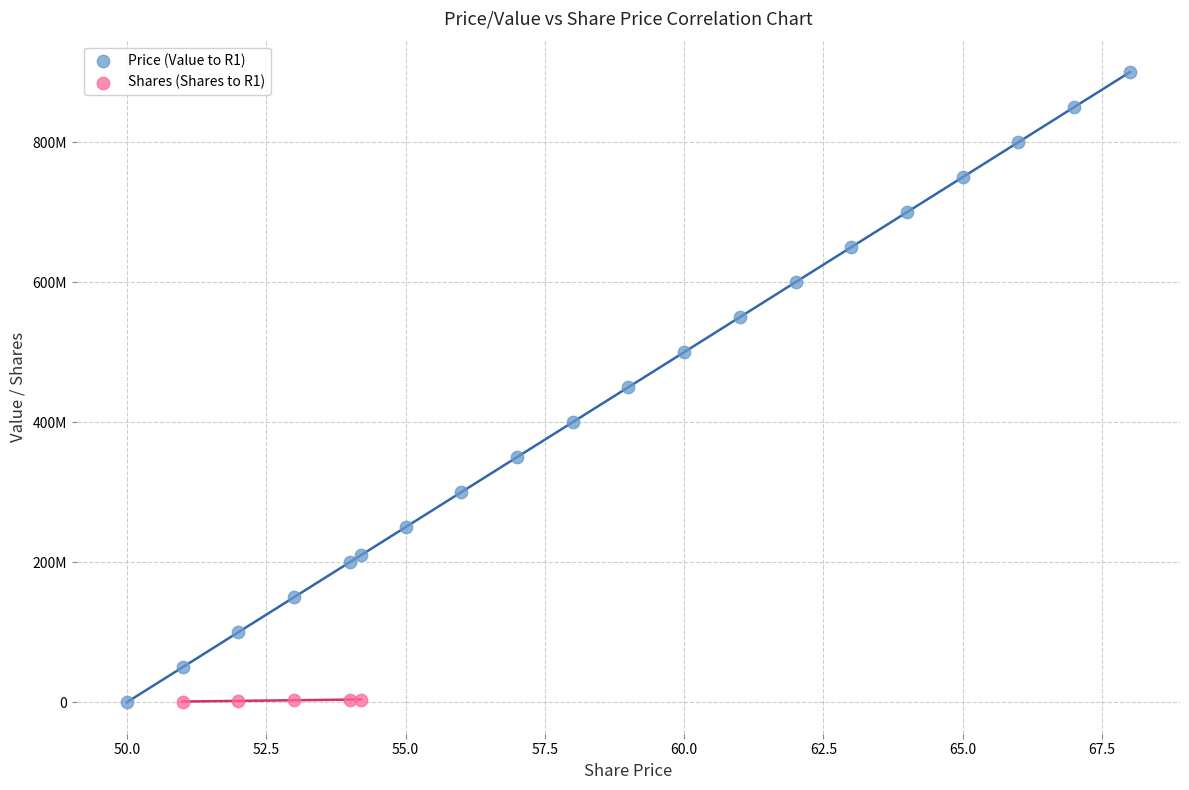

Which series has the largest Y range (max minus min)?

Price (Value to R1)